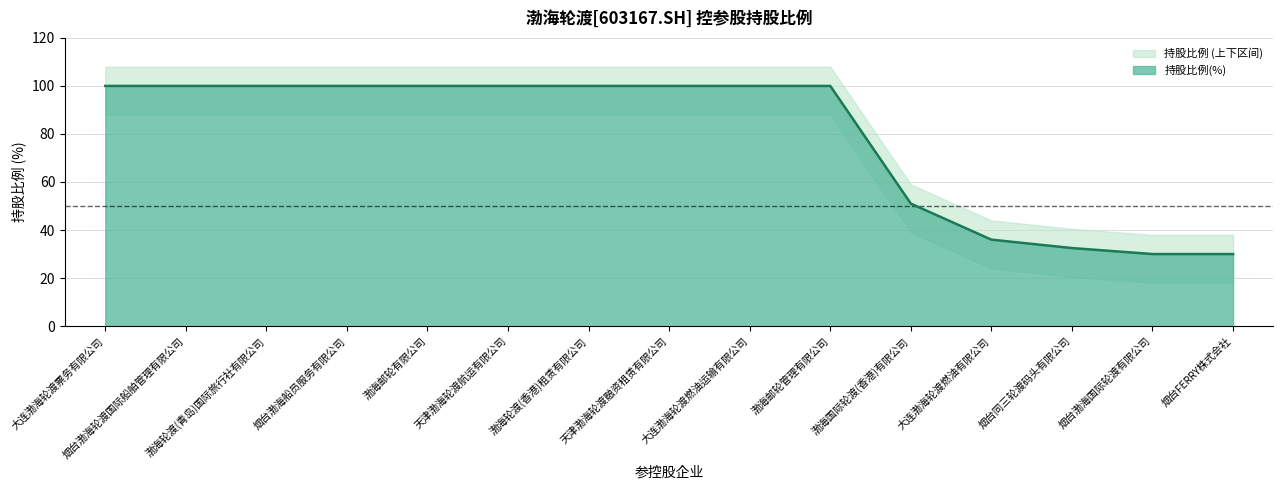

The value at 大连渤海轮渡燃油有限公司 is 36.0. True or false?

True